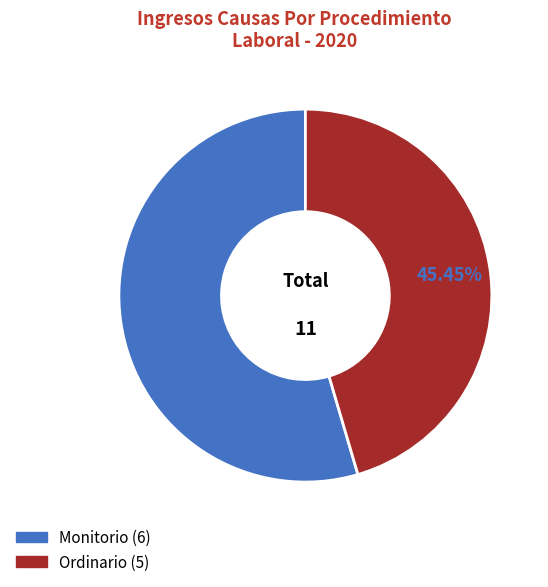

What is the smallest slice in the pie chart?

Ordinario